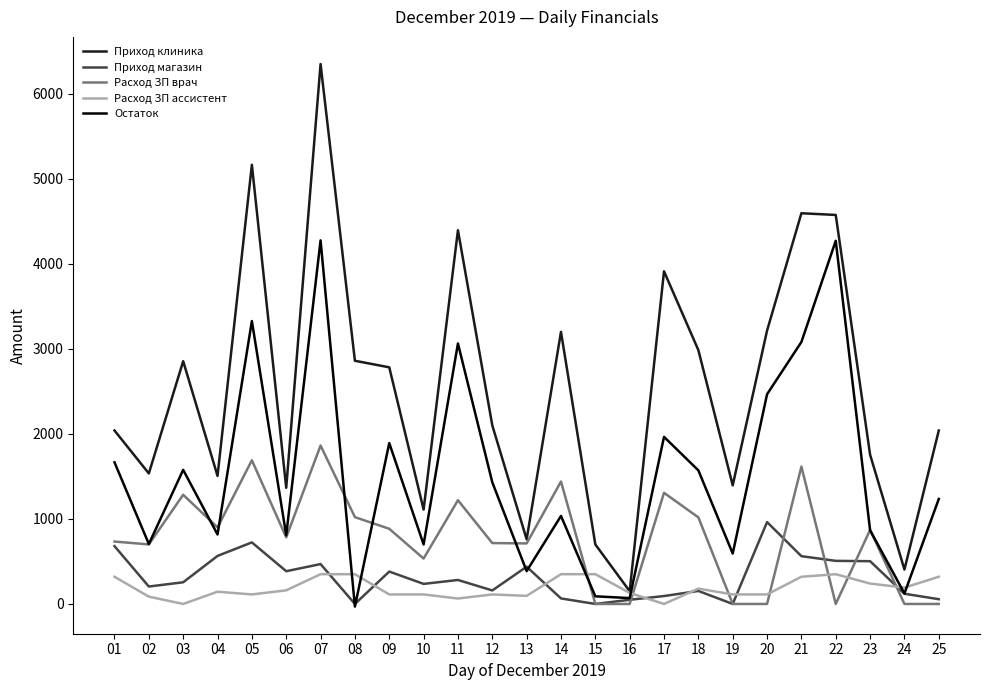

Between 11 and 23, which series saw the biggest shift?

Приход клиника